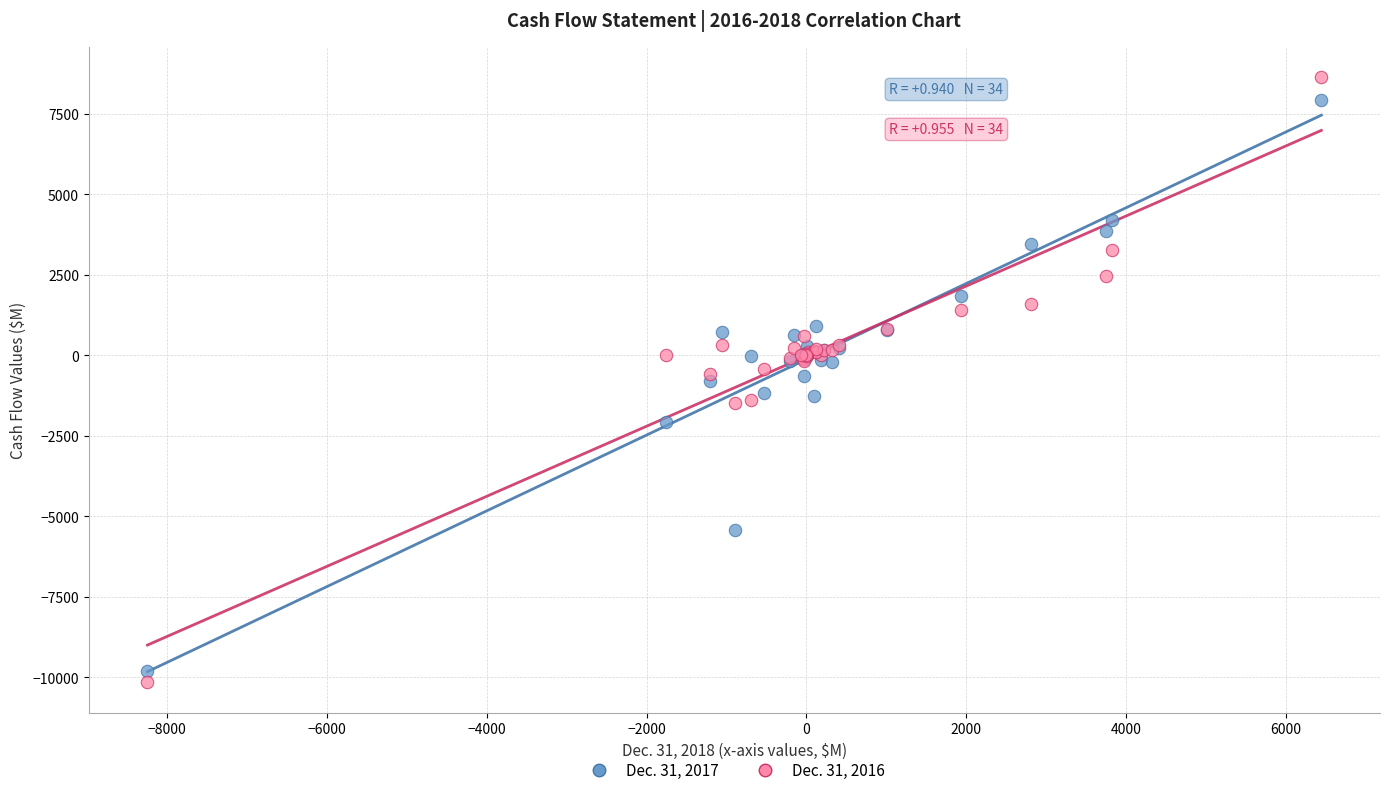

What is the X range (max minus min) for the scatter plot?

14686